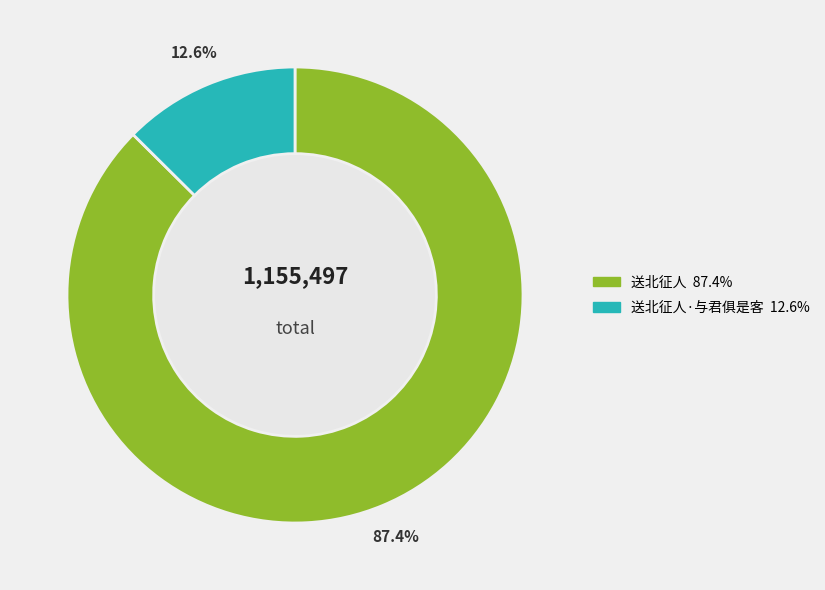

Is there a majority slice in this chart?

Yes